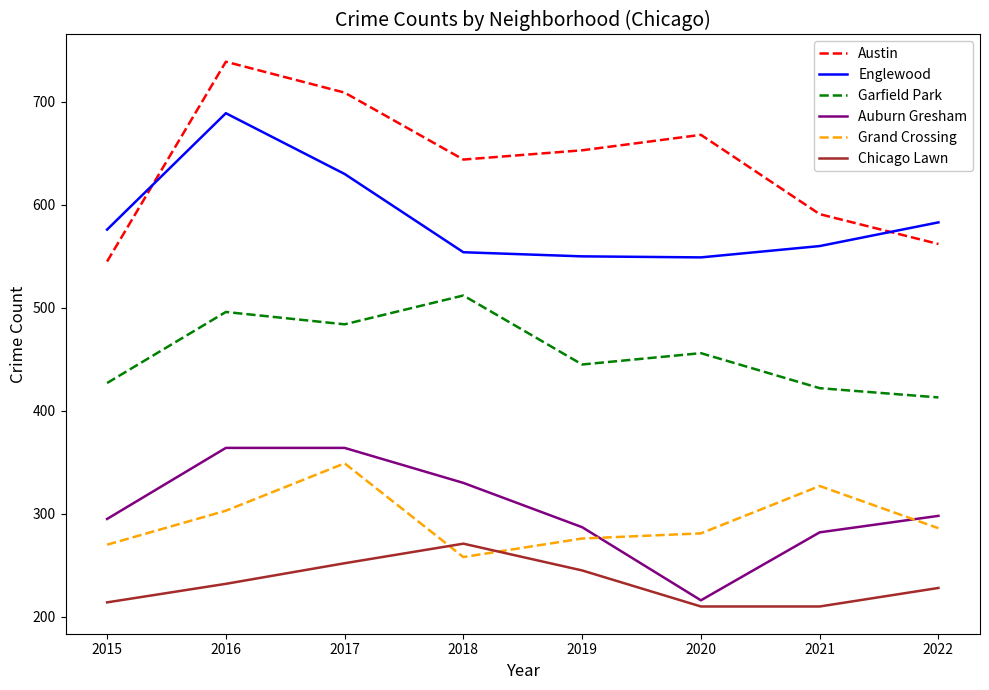

What is the total value across all series at 2017?

2788